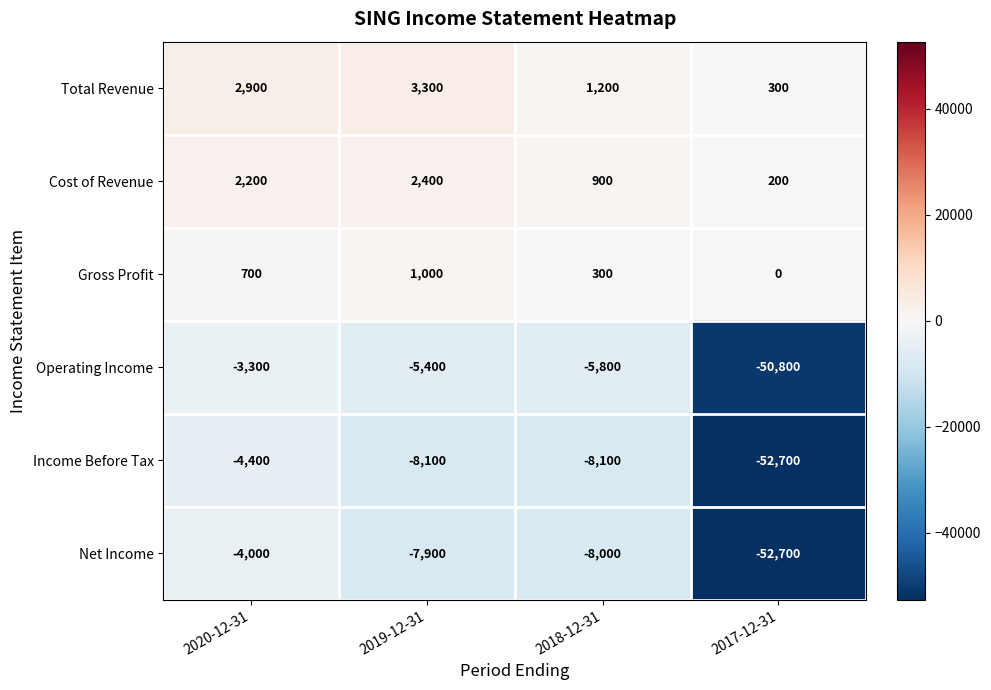

True or false: Income Before Tax has a value of -3567 at 2019-12-31.

False